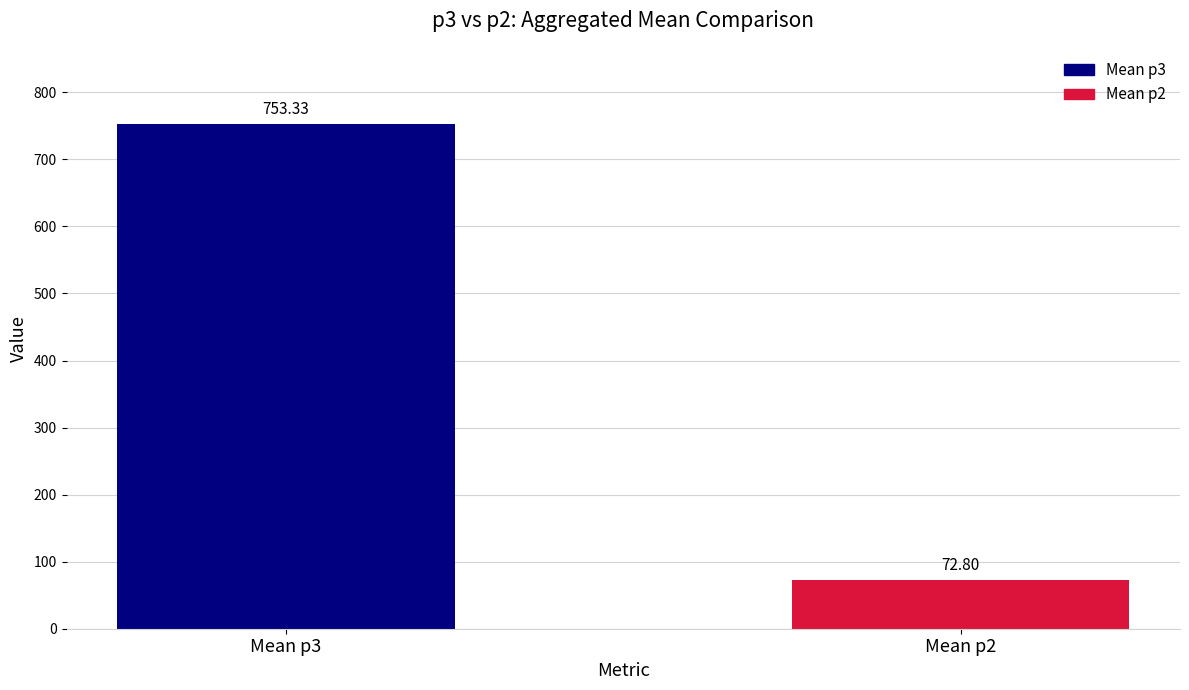

Rank the series by their average value, from lowest to highest.

Mean p2, Mean p3